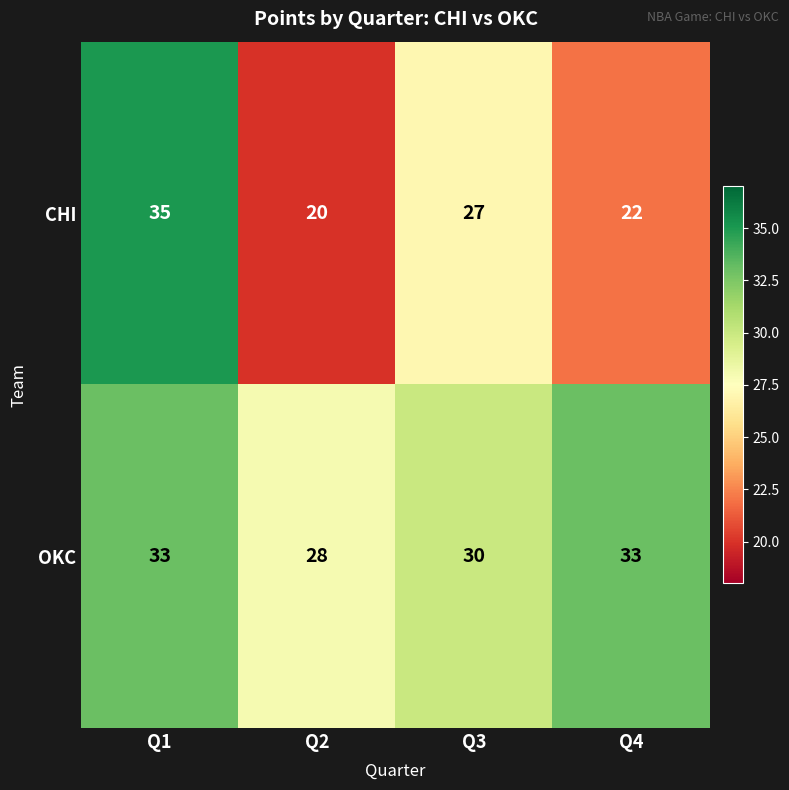

At how many categories does at least one series exceed 29?

3